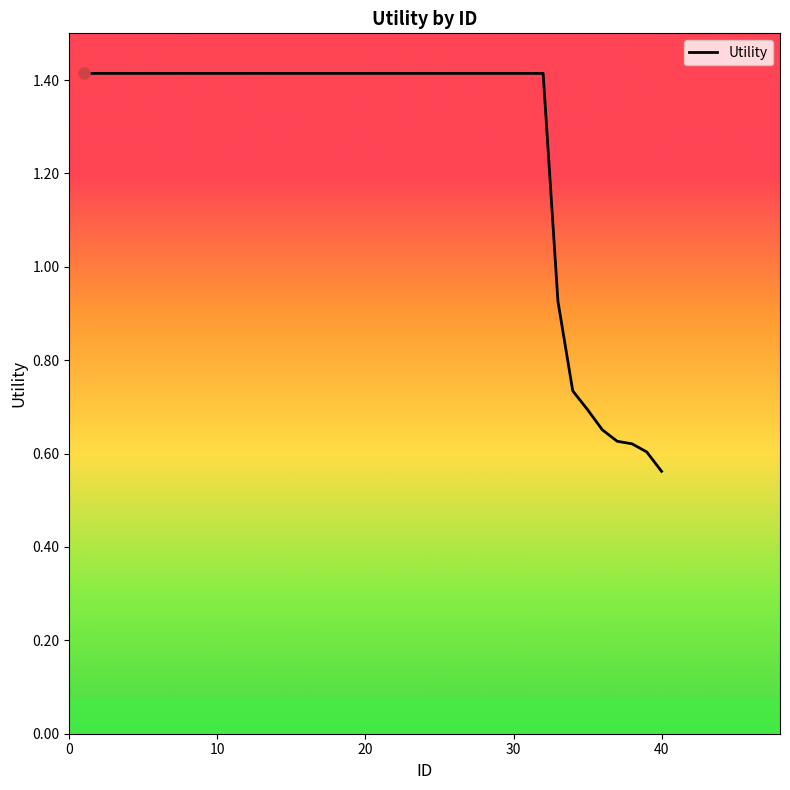

What is the maximum value shown in the chart?

1.4